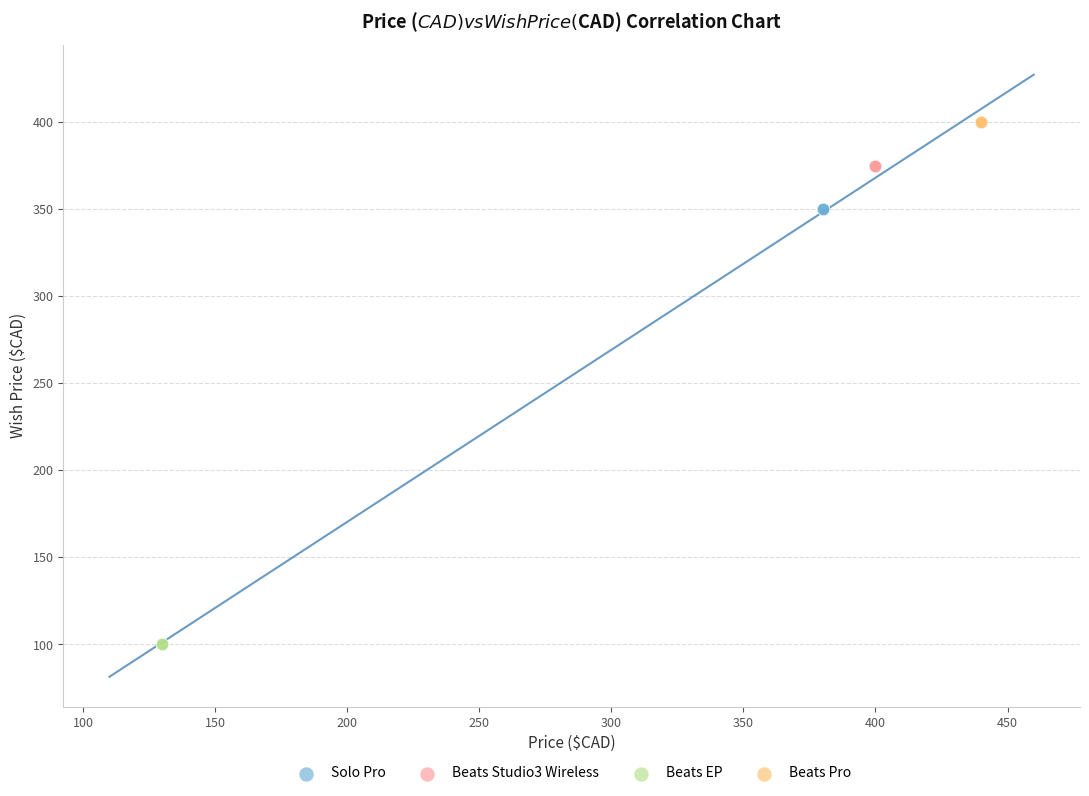

Which series reaches the maximum Y coordinate?

Beats Pro